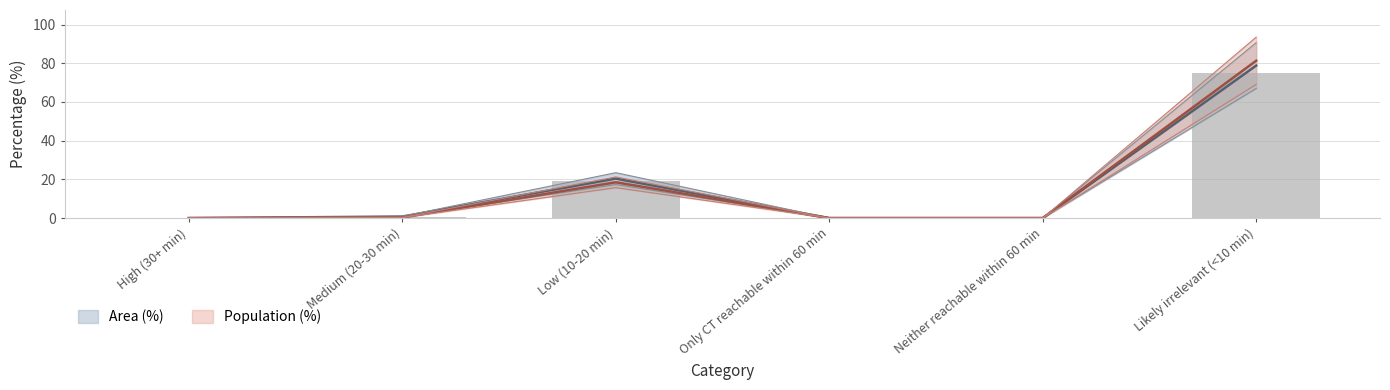

At which label does Area (%) reach its minimum?

High (30+ min)